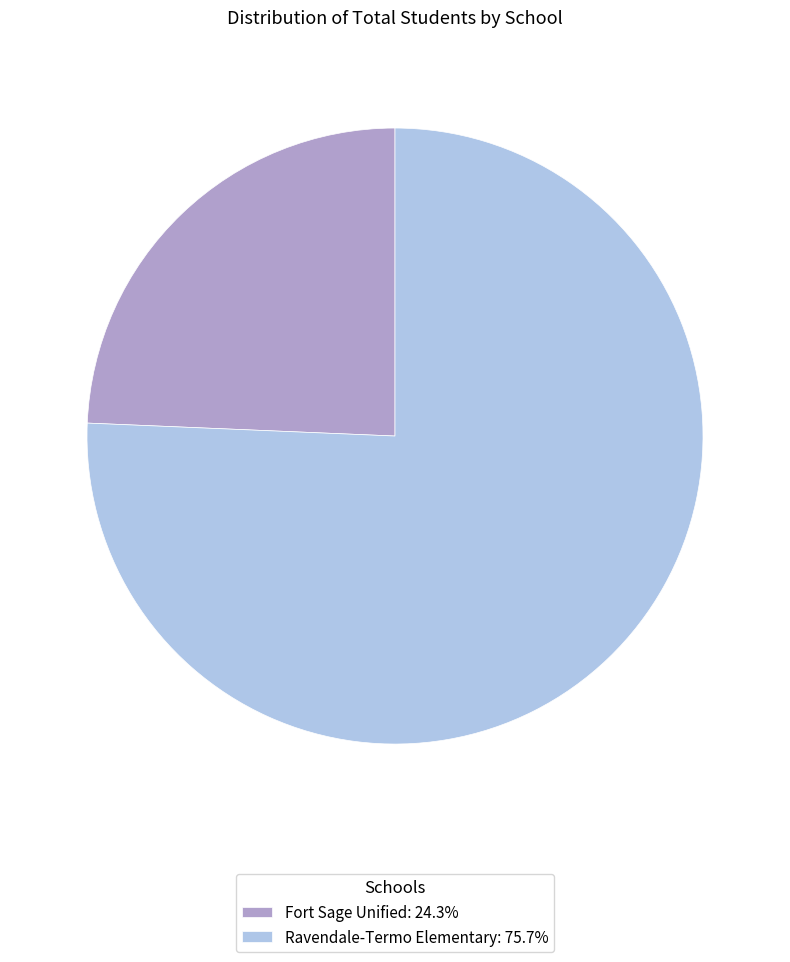

How many slices are in this pie chart?

2